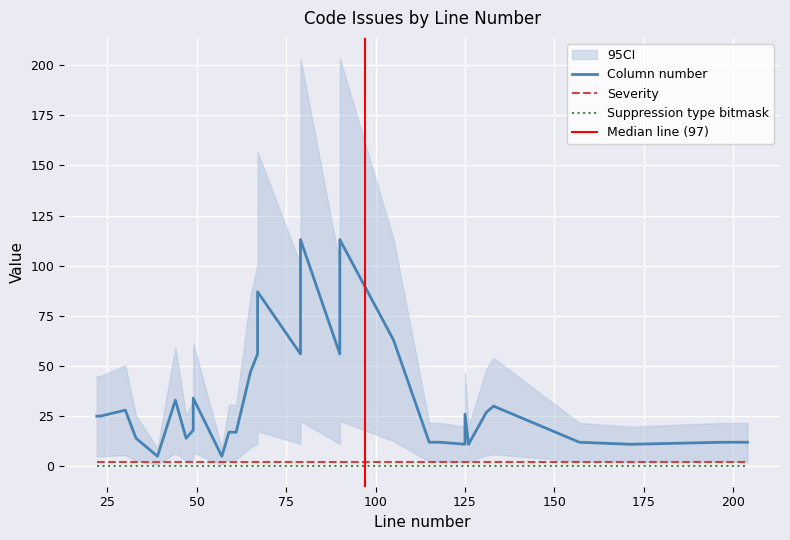

What is the total value across all series at 204?

14